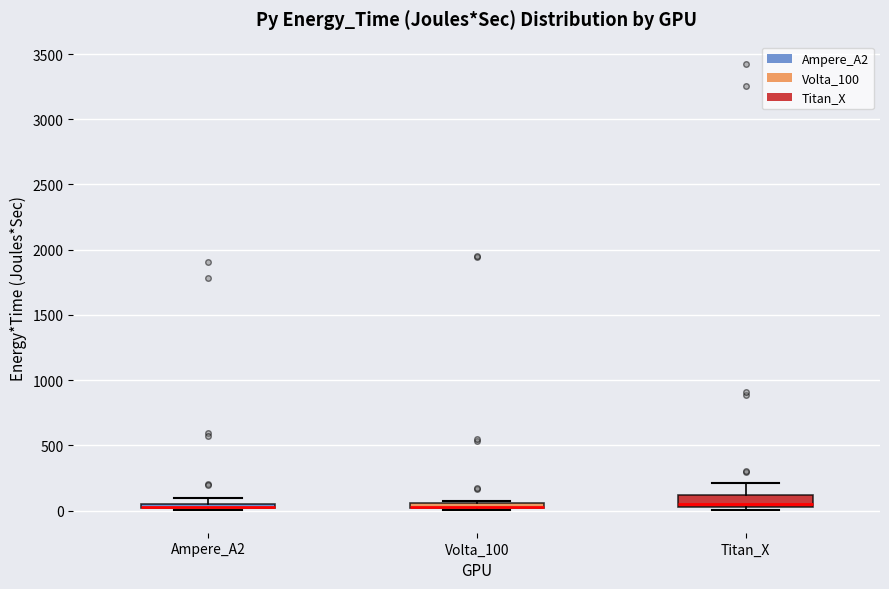

Where is the lower edge of the box for Ampere_A2 on the y-axis? The values are not printed on the chart, so give them approximately, as read against the axis.

0